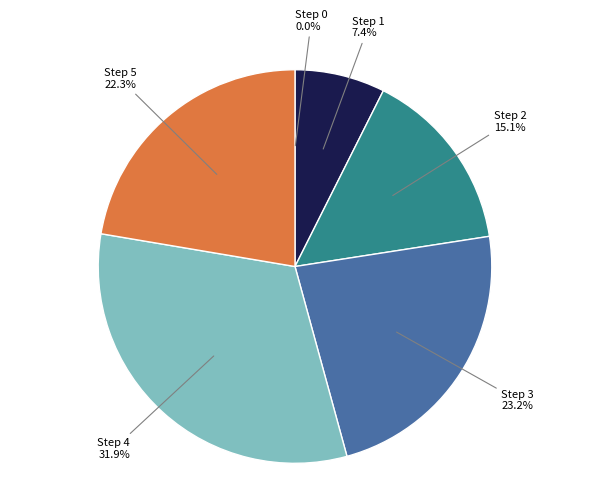

Do Step 4 and Step 2 together represent more than half of the pie?

No